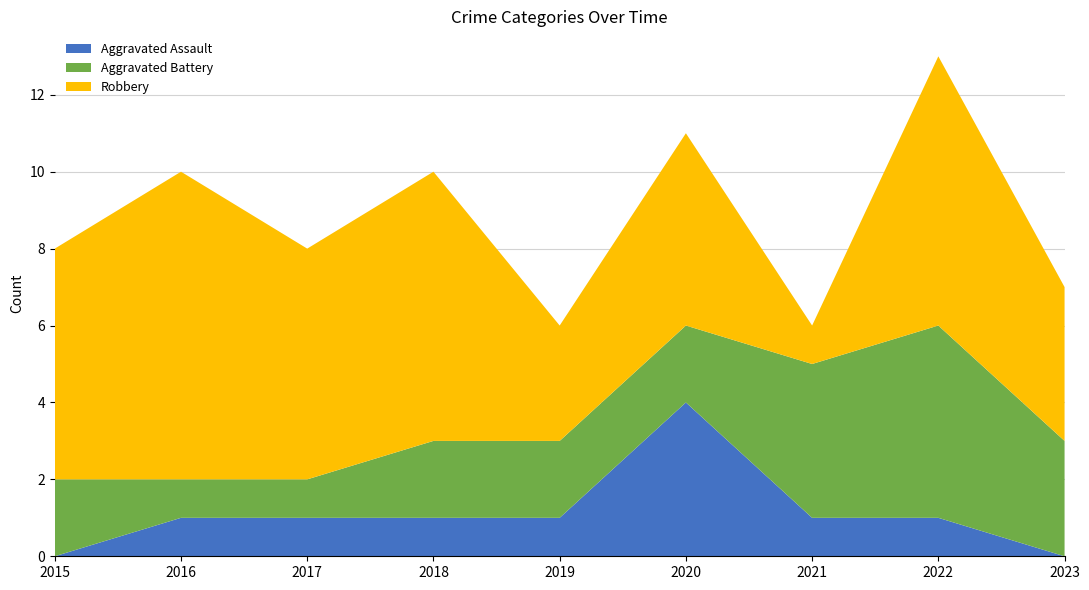

Reading left to right, what are all the values shown in this chart?

Aggravated Assault: 0	1	1	1	1	4	1	1	0
Aggravated Battery: 2	1	1	2	2	2	4	5	3
Robbery: 6	8	6	7	3	5	1	7	4